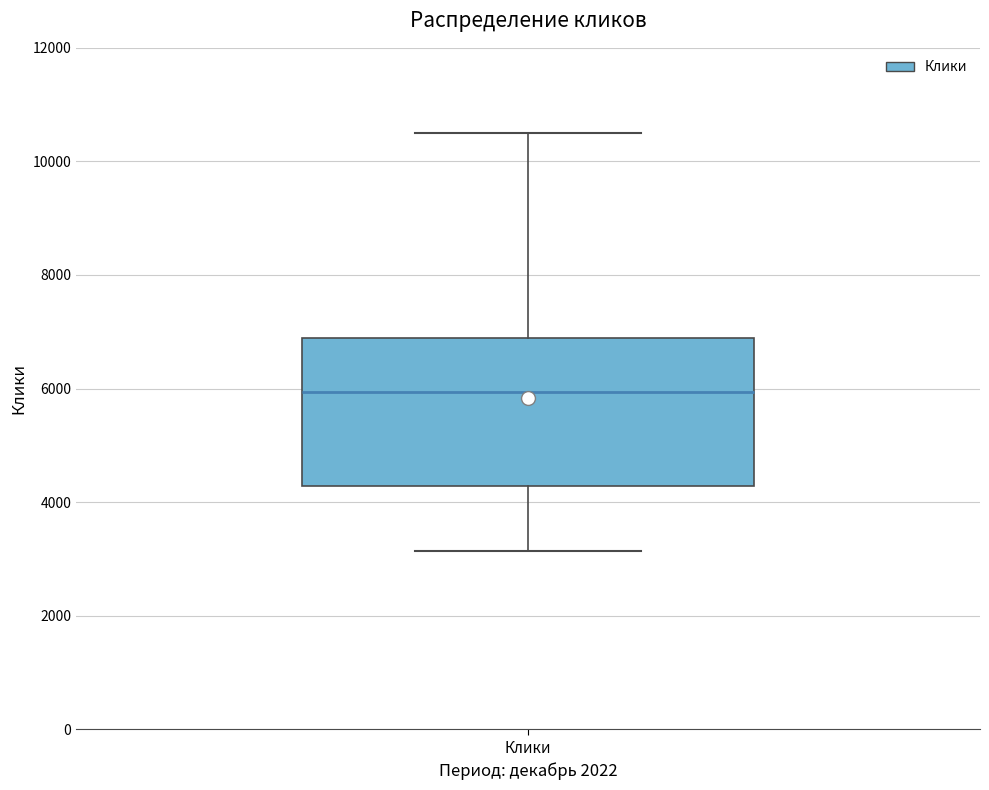

Read this box plot against the y-axis: the position of the median line, the range covered by the box, and the ends of both whiskers. The values are not printed on the chart, so give them approximately, as read against the axis.

median 6000, box 4200 to 6800, whiskers 3200 to 10600